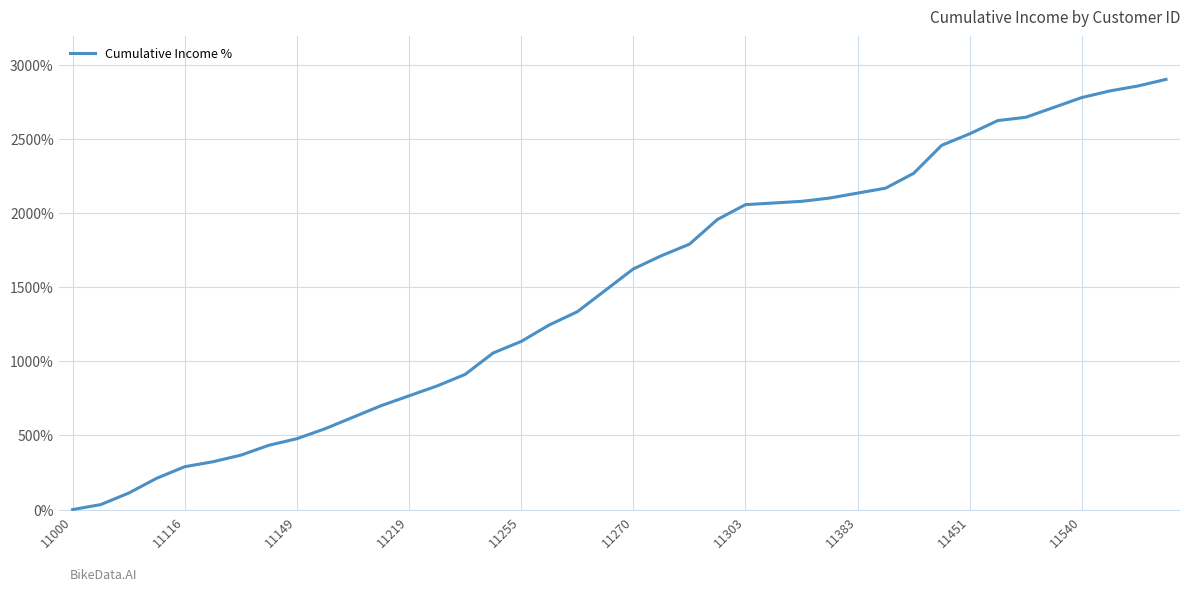

What is the greatest value displayed?

2900.0